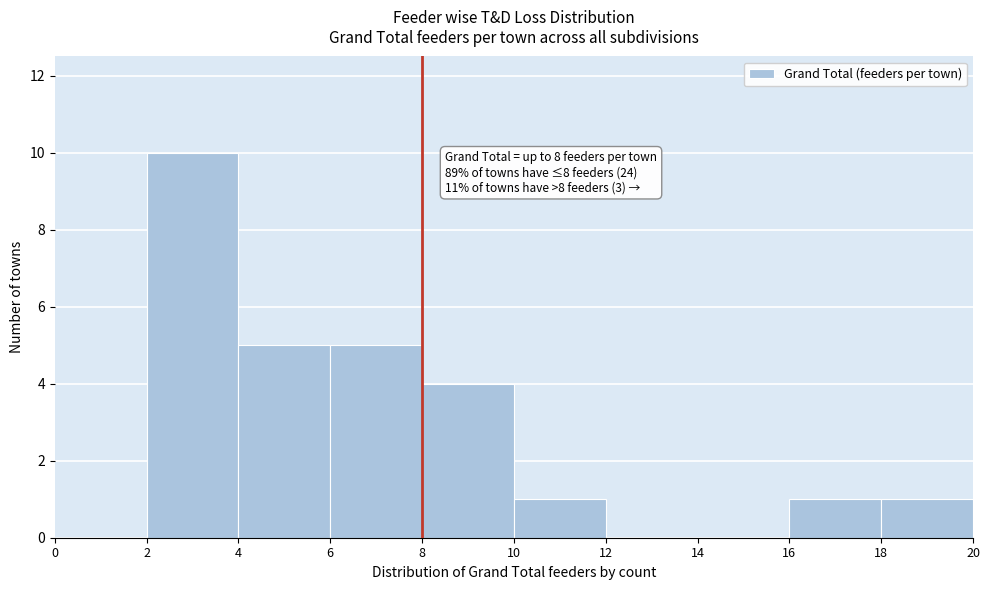

Which range on the x-axis has the tallest bar?

2 to 4